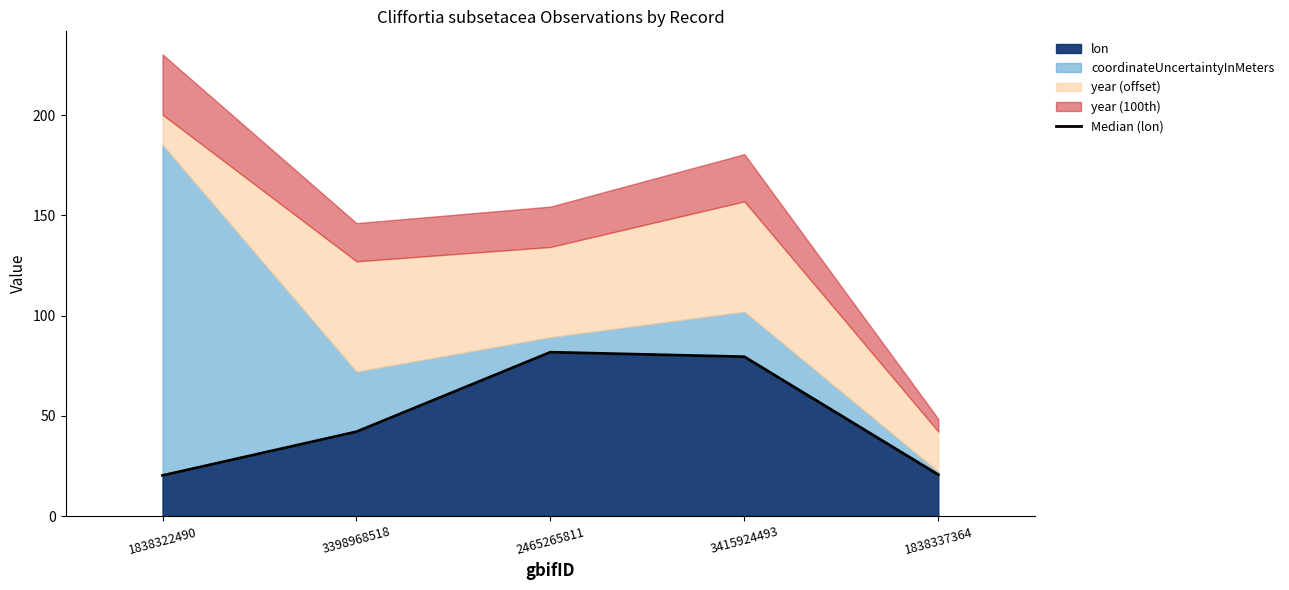

How many lines are shown in the chart?

1